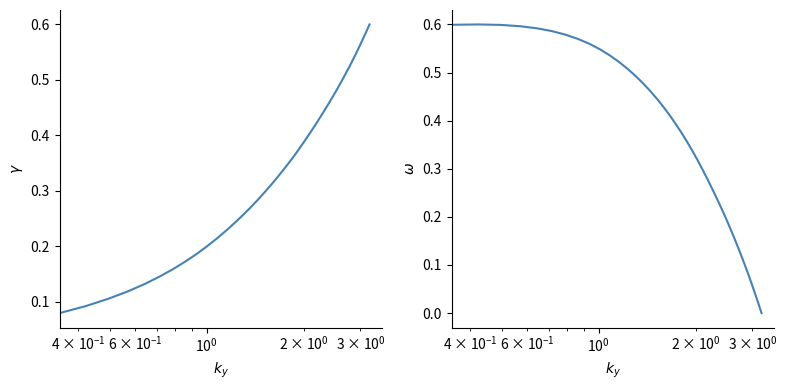

True or false: X and Y intersect in this chart.

True